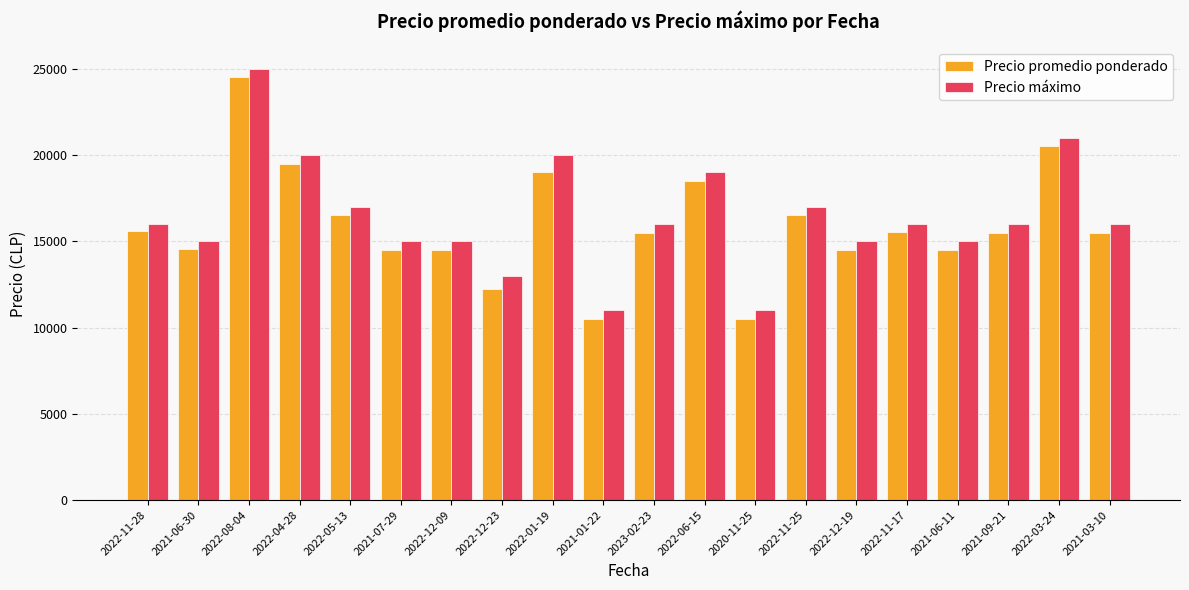

Which series changed the most between 2022-12-19 and 2022-11-17?

Precio promedio ponderado